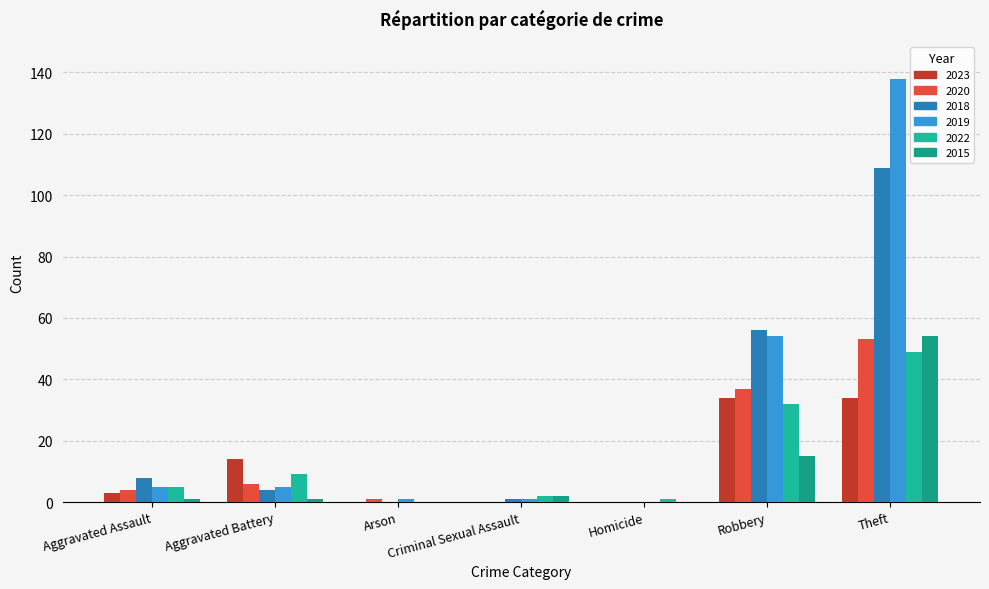

Count the number of data series in this chart.

6